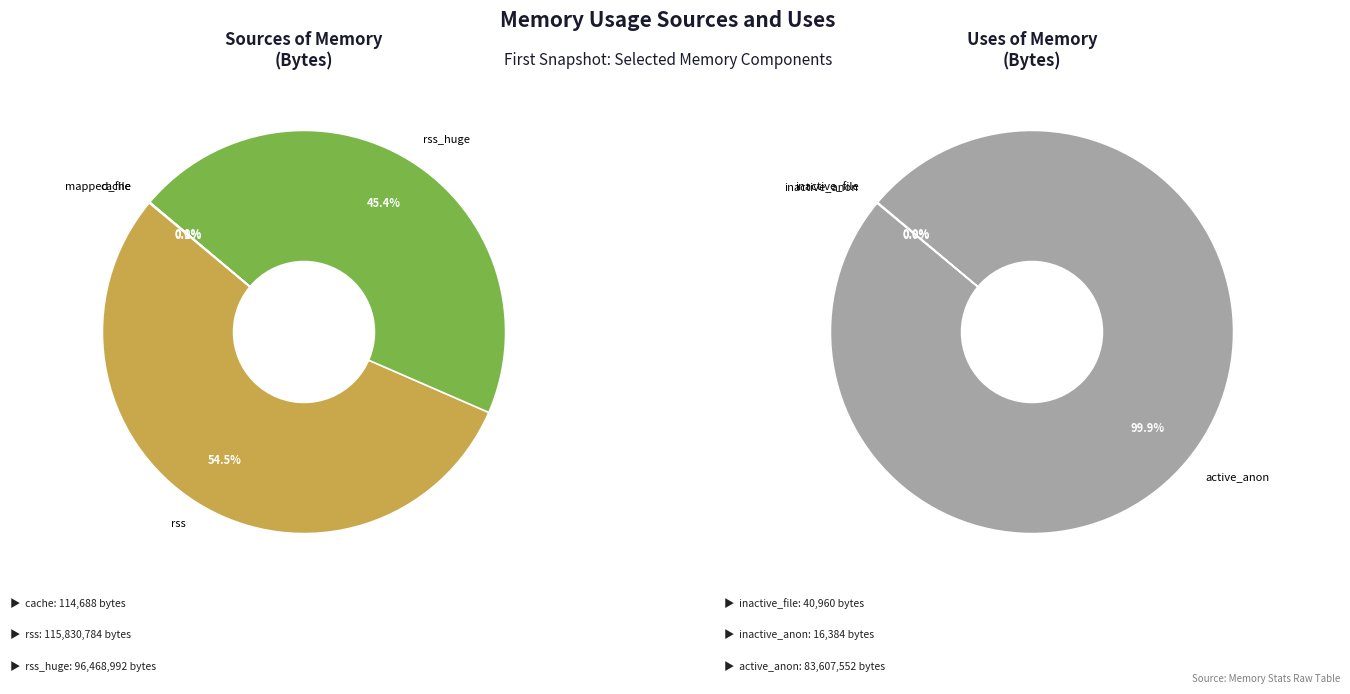

Which category has the smallest portion of the pie?

inactive_anon